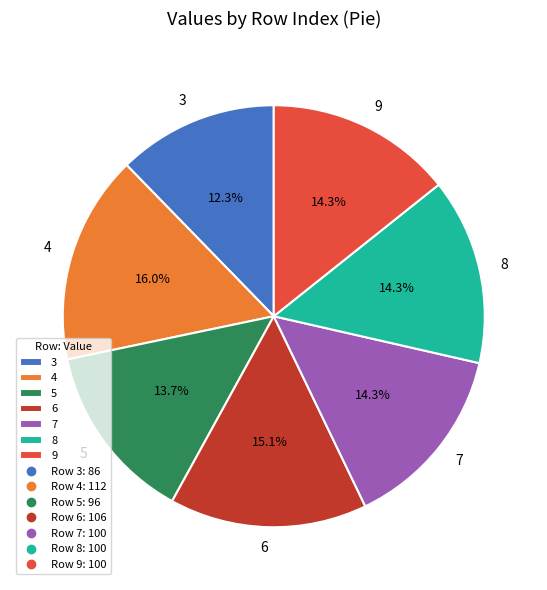

To the nearest percent, what percentage of the pie is 9?

14%